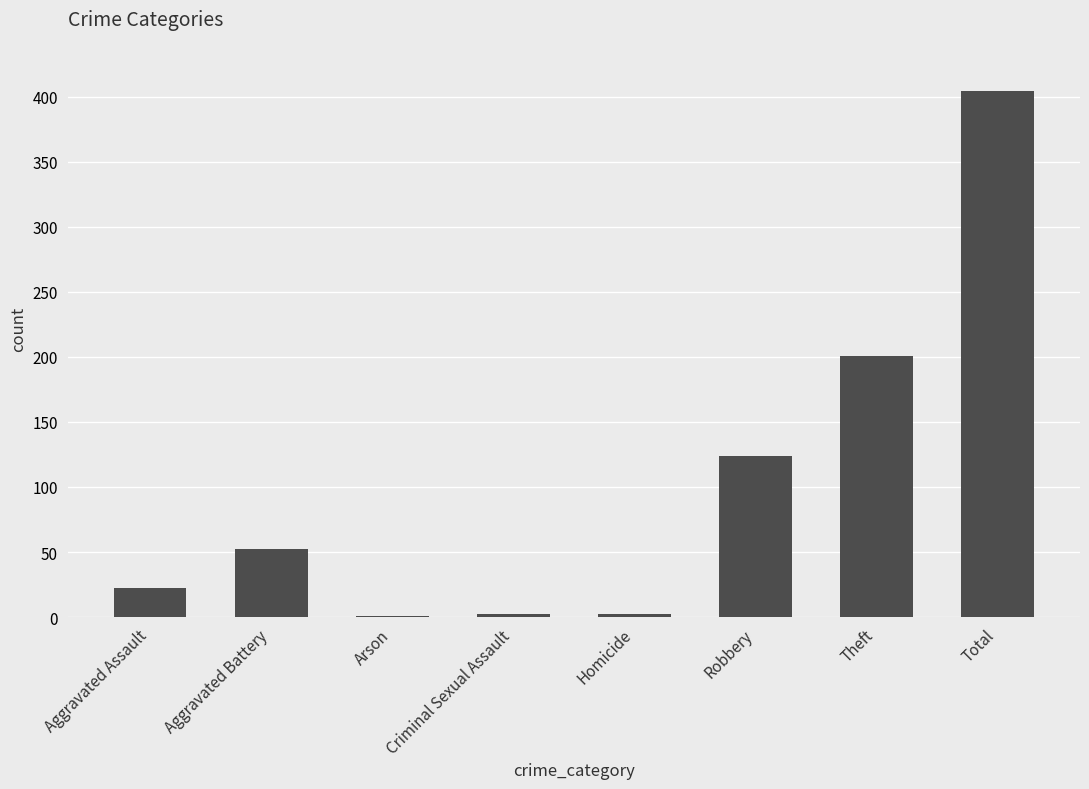

Which category has the highest value across all series?

Total